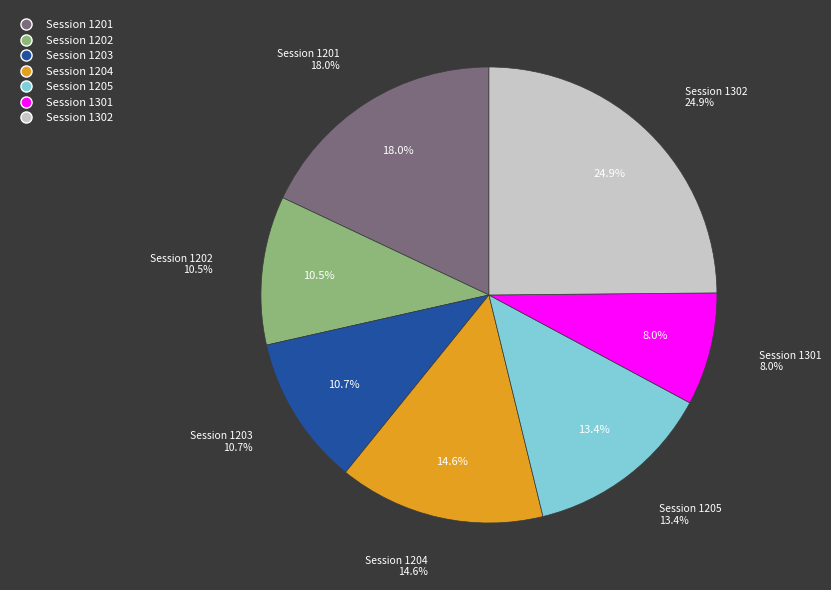

To the nearest percent, what is the average slice percentage?

14%